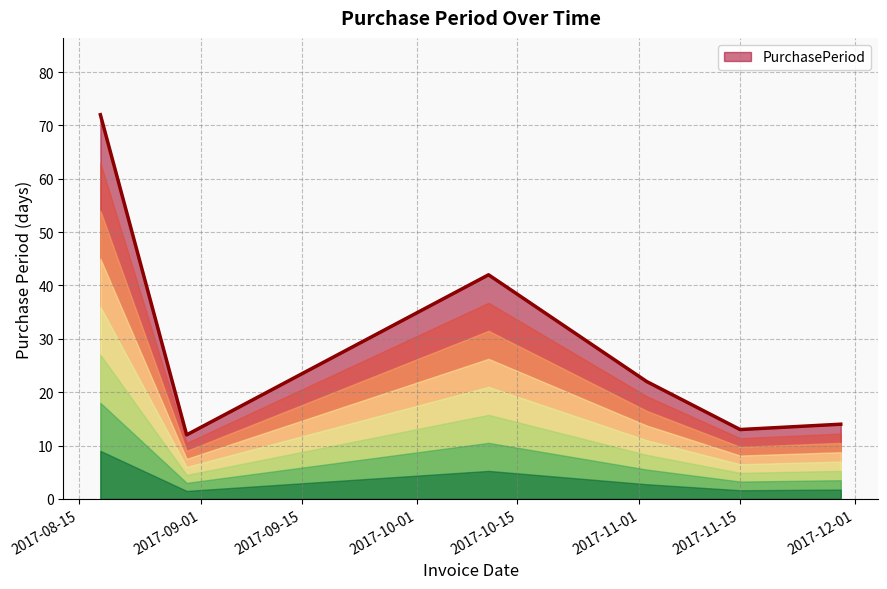

What is the maximum value shown in the chart?

72